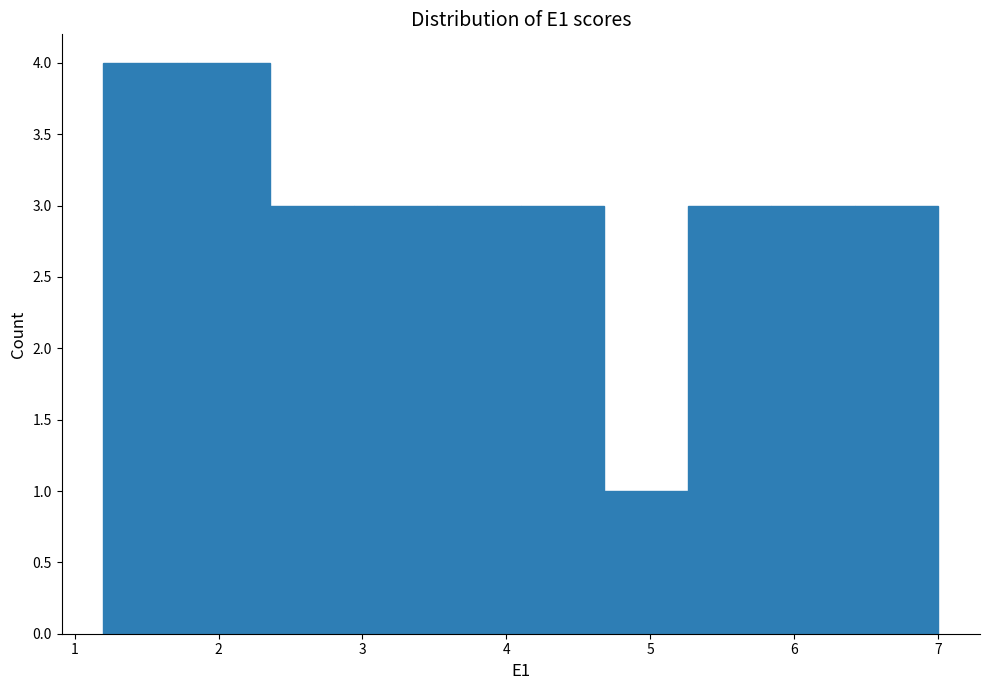

Reading left to right, transcribe this chart: for each bar, give the range it covers on the x-axis and its height. Neither the bar edges nor the heights are printed on the chart, so give them approximately, as read against the axes.

1.20 to 1.78: 4
1.78 to 2.36: 4
2.36 to 2.94: 3
2.94 to 3.52: 3
3.52 to 4.10: 3
4.10 to 4.68: 3
4.68 to 5.26: 1
5.26 to 5.84: 3
5.84 to 6.42: 3
6.42 to 7.00: 3